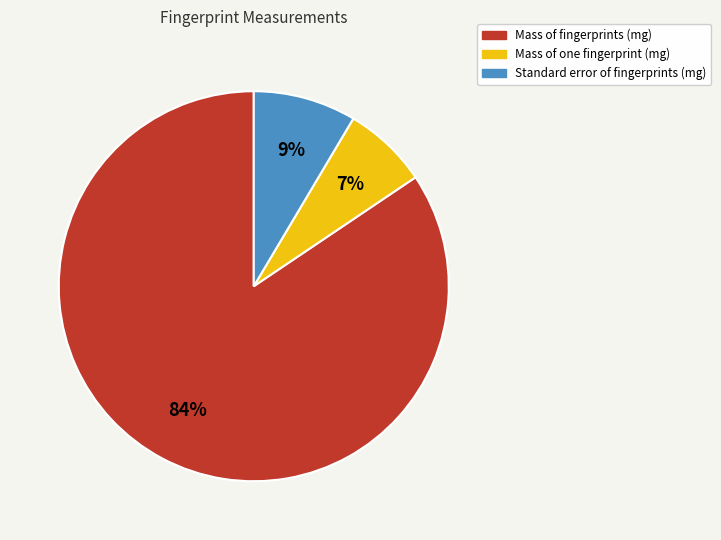

Is there any slice that represents more than half of the pie?

Yes